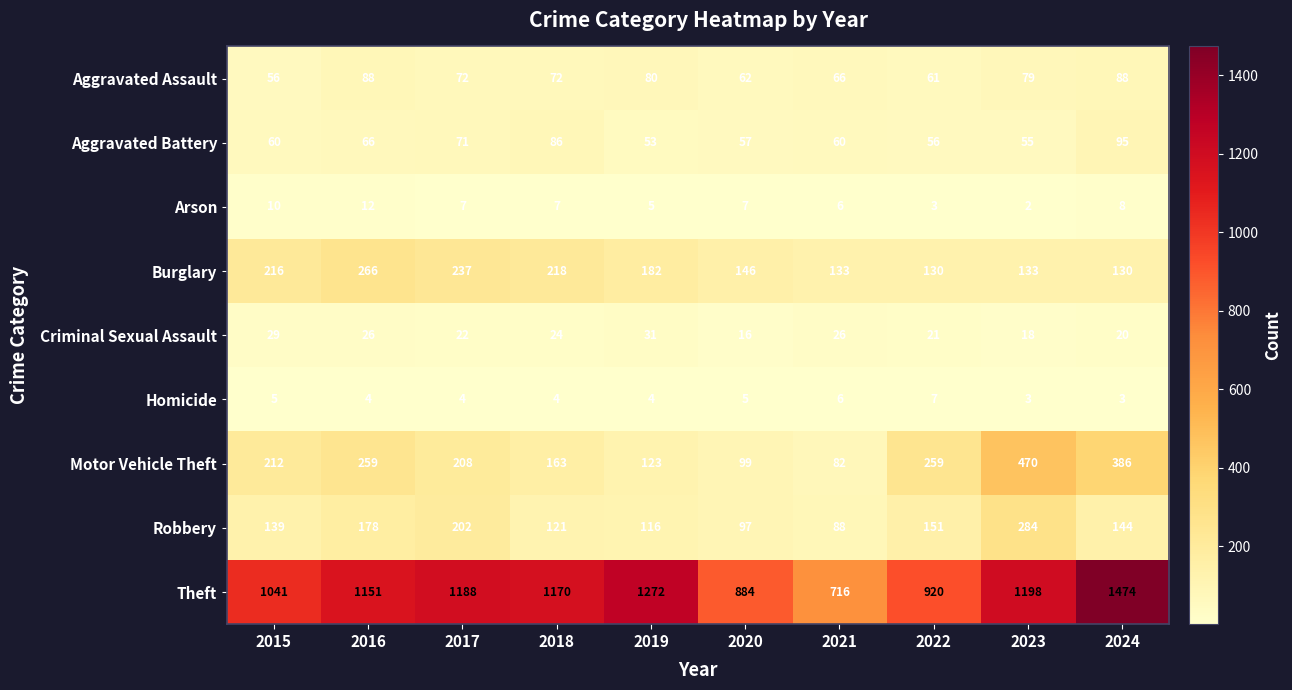

Where does the Homicide series first go above 4?

2015